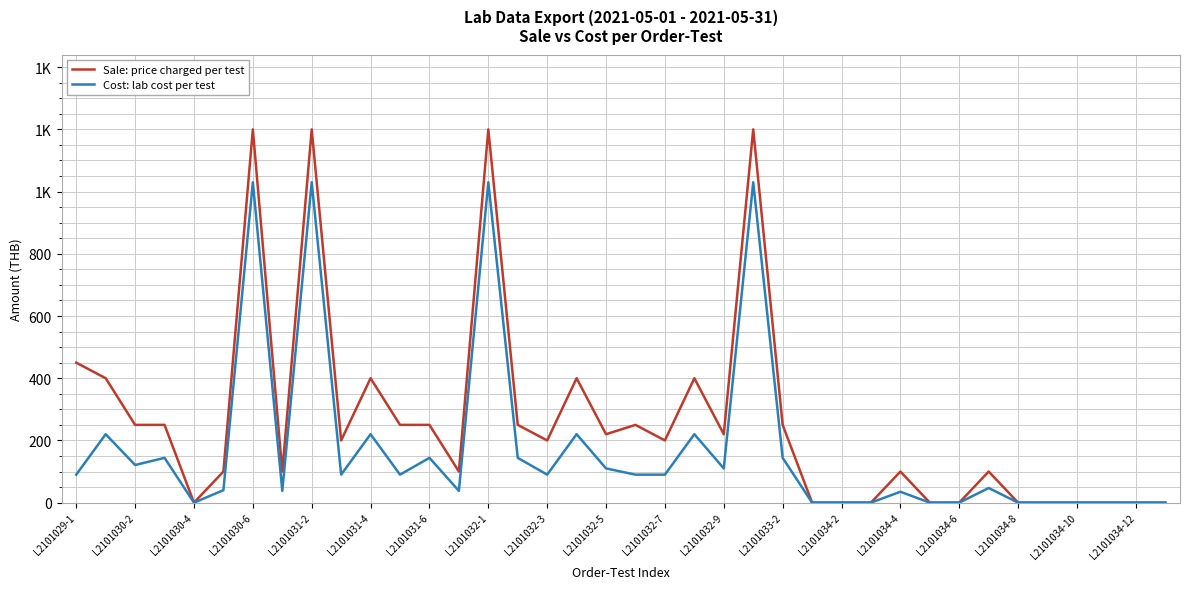

True or false: Sale: price charged per test and Cost: lab cost per test intersect in this chart.

False